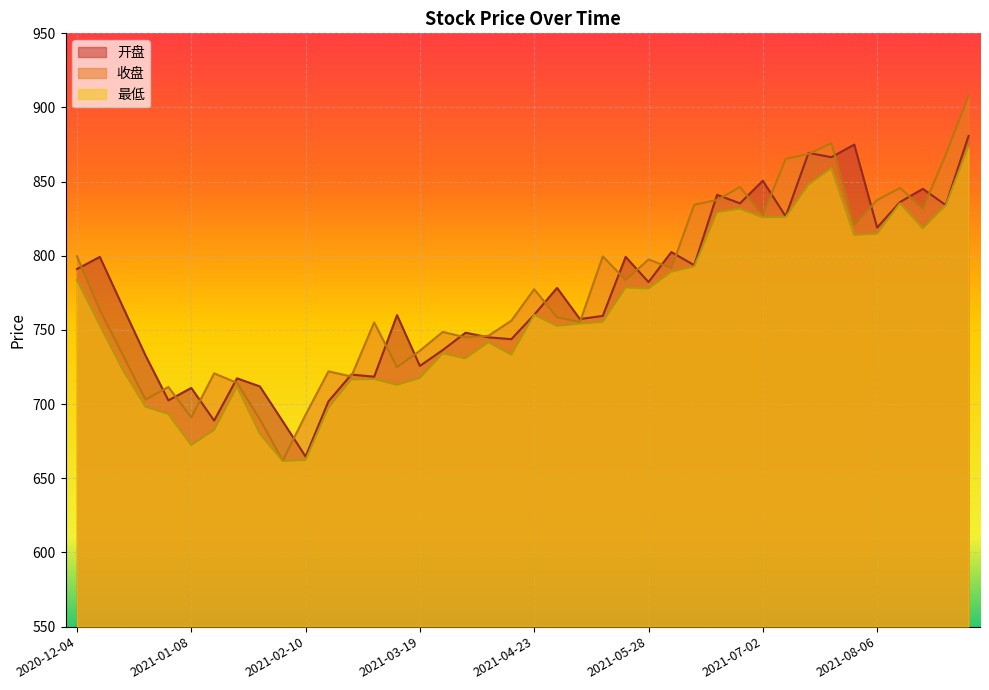

What is the label of the 30th point from the right?

2021-02-10